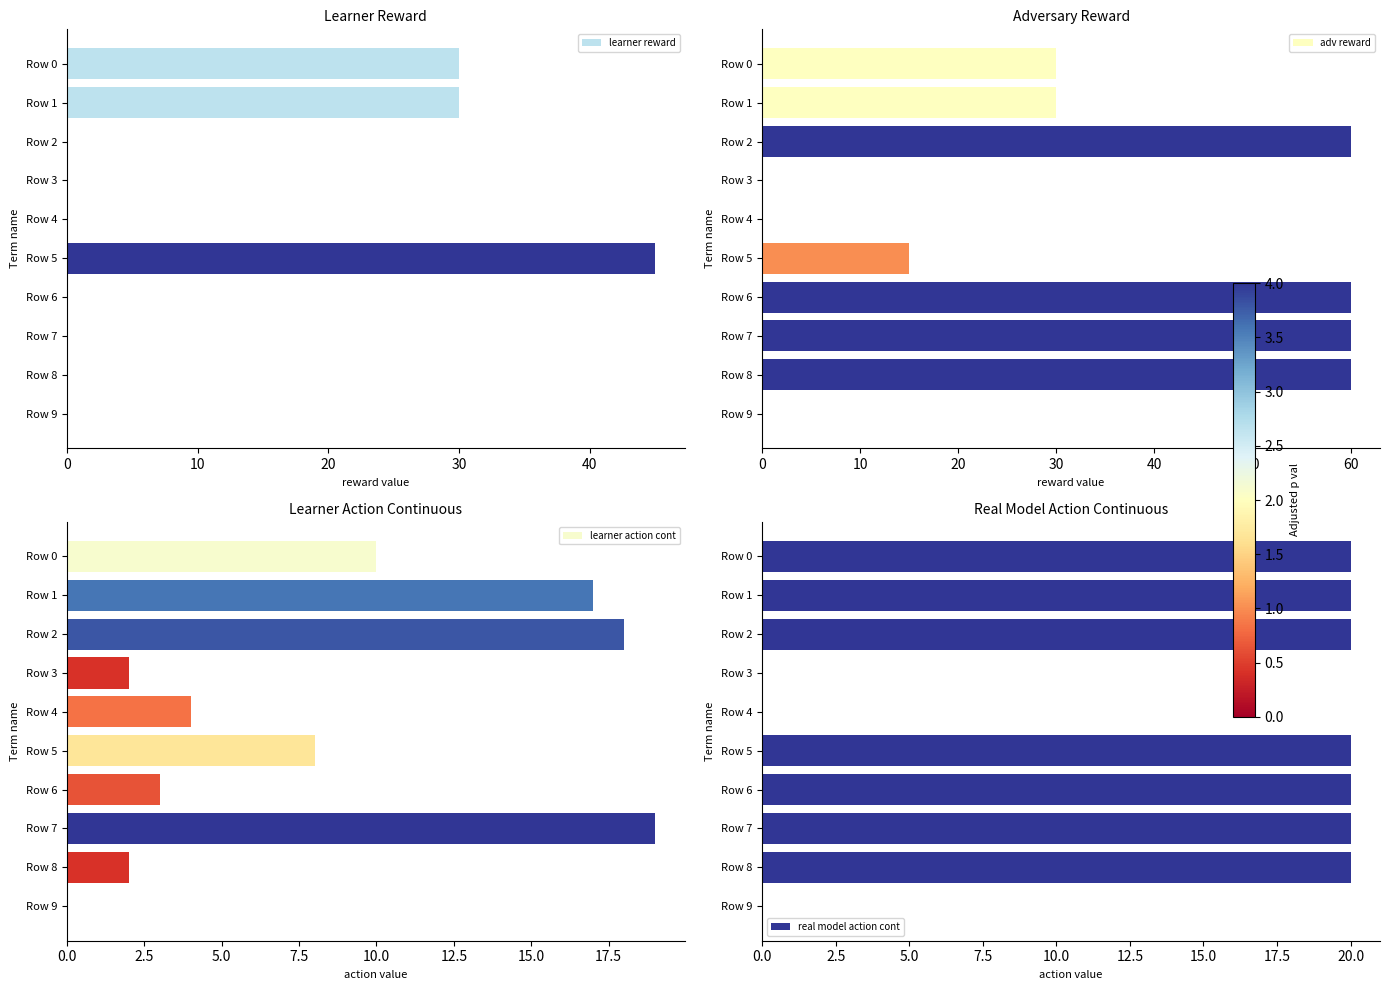

Rank the series by their maximum value, from lowest to highest.

learner action cont, real model action cont, learner reward, adv reward